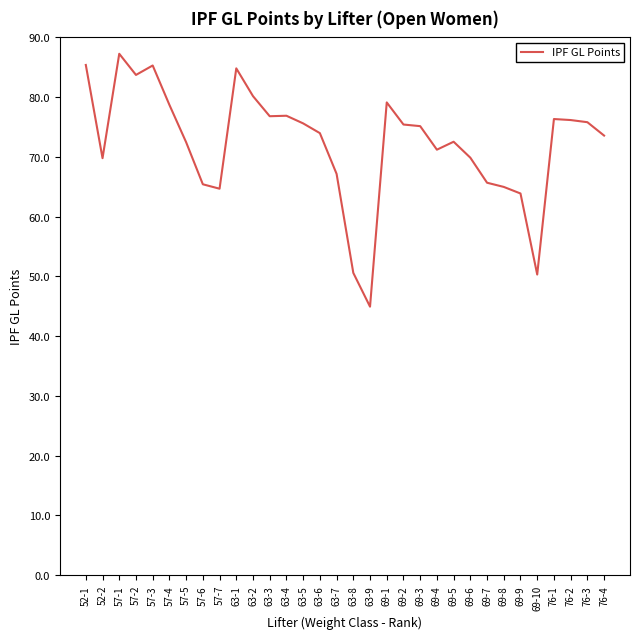

What is the sum of the values at 52-1 and 69-7?

151.1